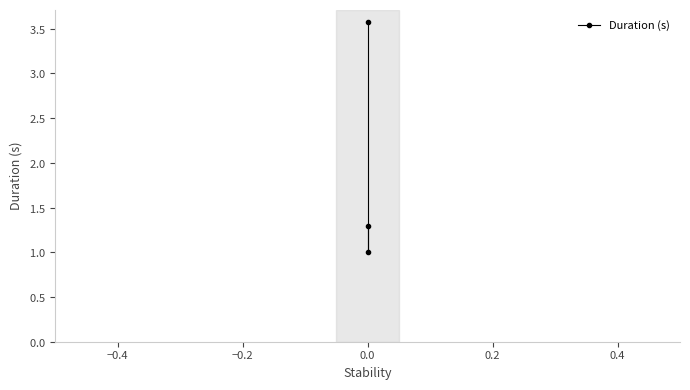

How many values exceed 1?

2